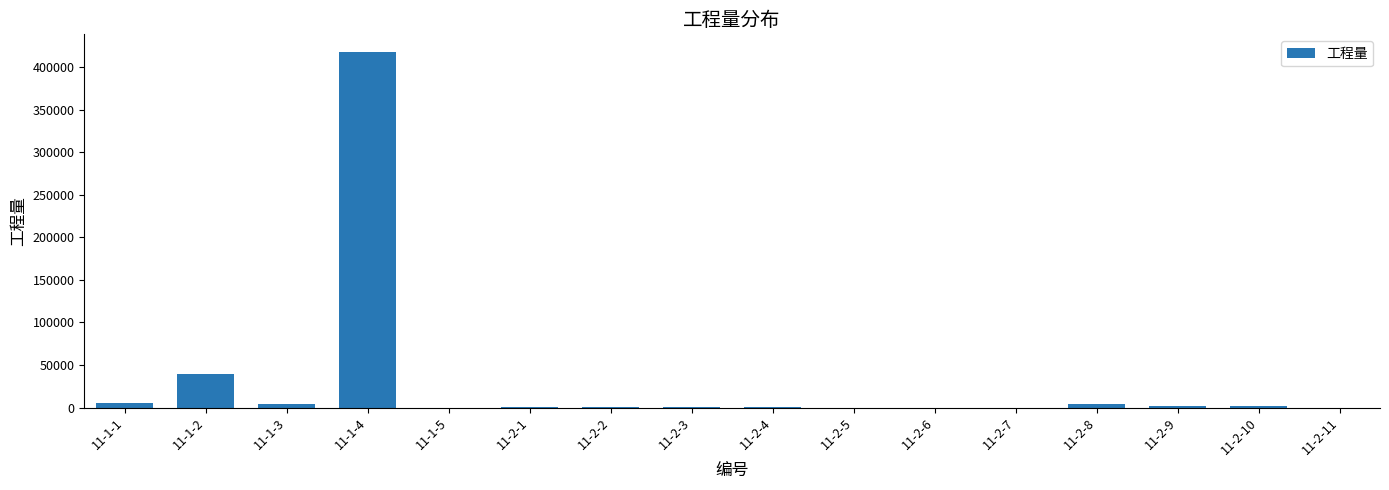

What is the greatest value displayed?

417685.0